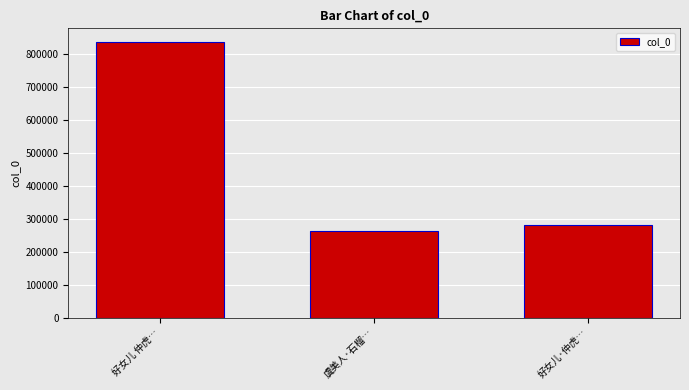

How many categories are shown in the chart?

3